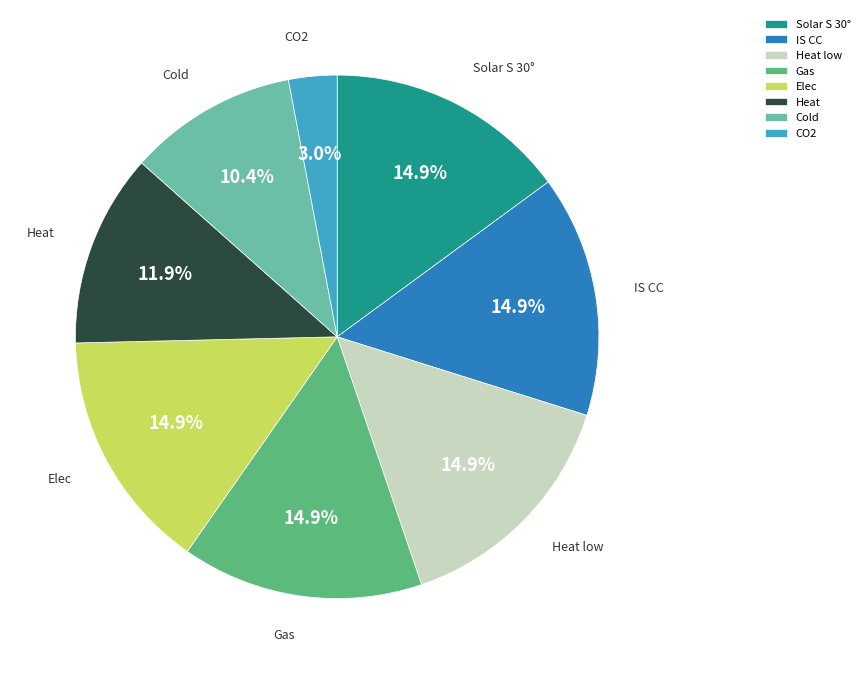

What is the smallest slice in the pie chart?

CO2